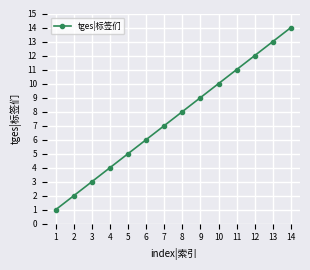

Is this an area chart (filled region under the line)?

No